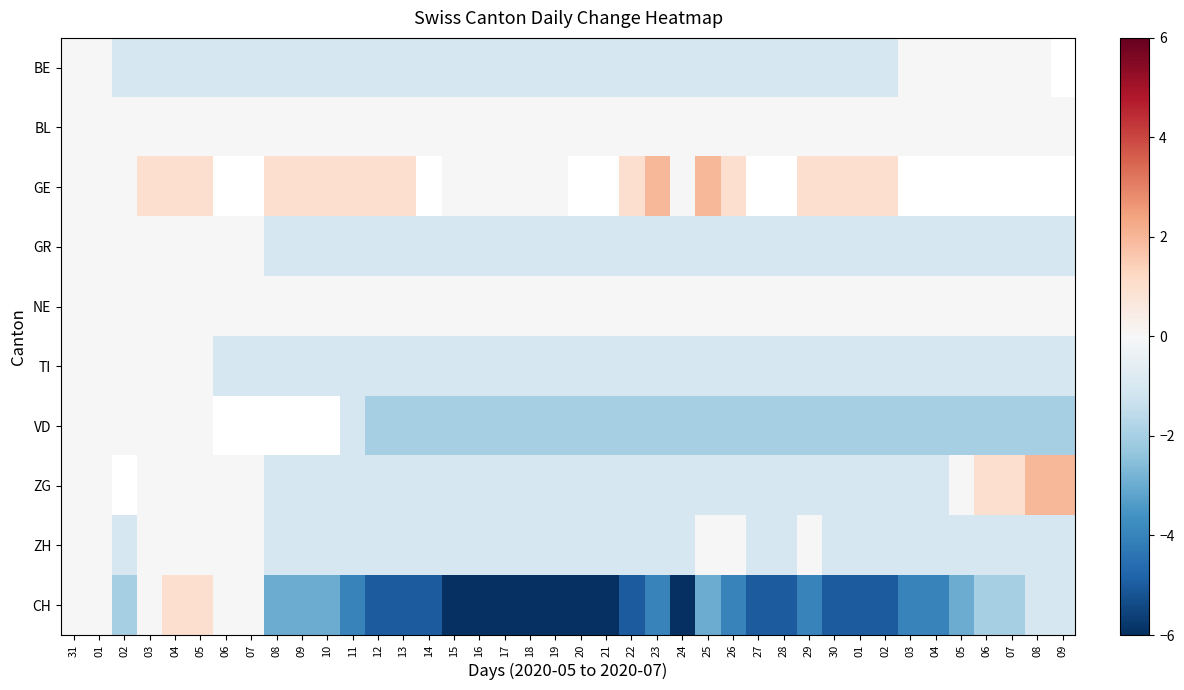

At how many categories does at least one series exceed -2?

40